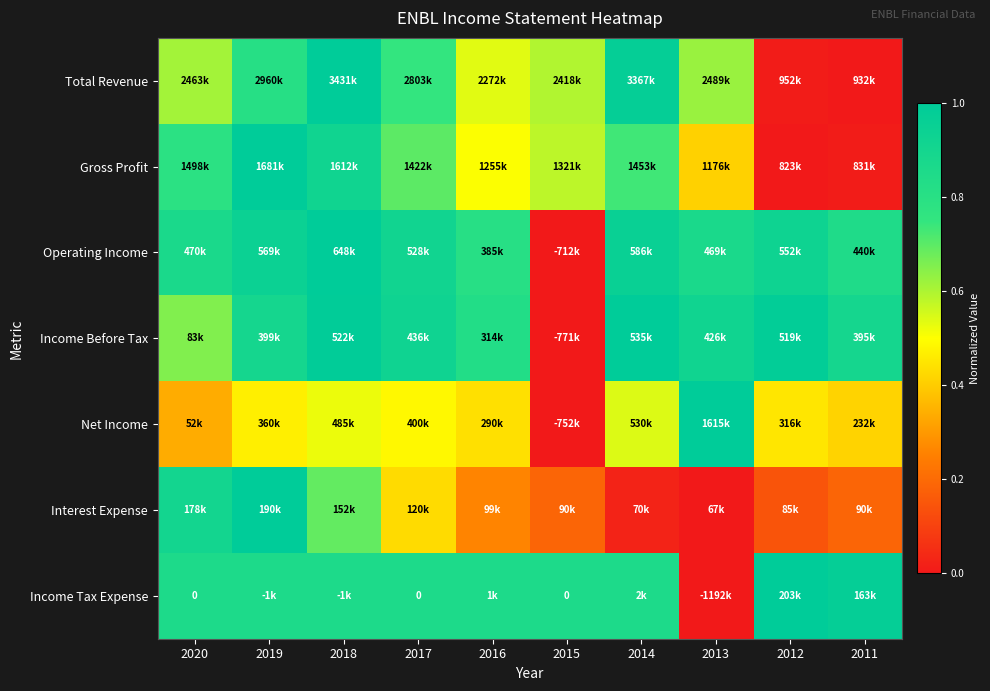

List the series in order of their peak value, highest first.

Total Revenue, Gross Profit, Operating Income, Income Before Tax, Net Income, Interest Expense, Income Tax Expense